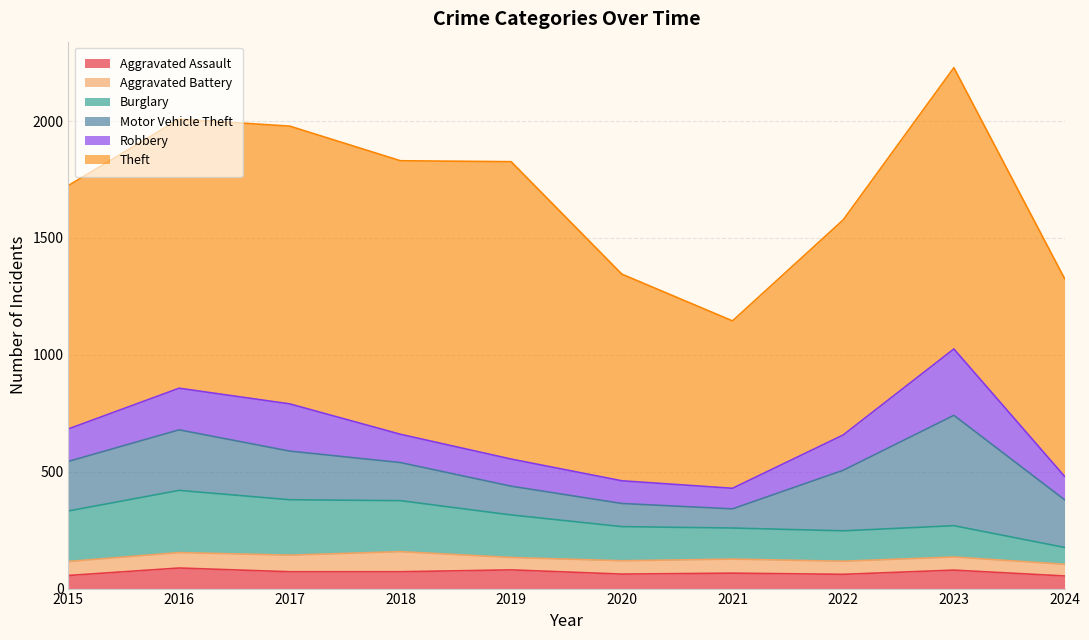

How many interior local valleys does the Robbery series have?

1